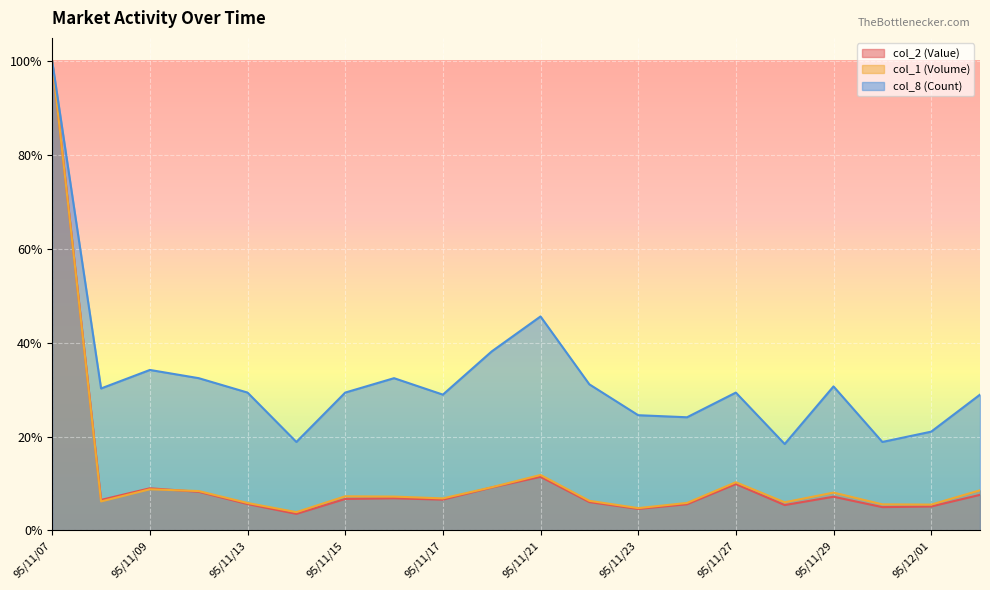

How many categories are shown in the chart?

20